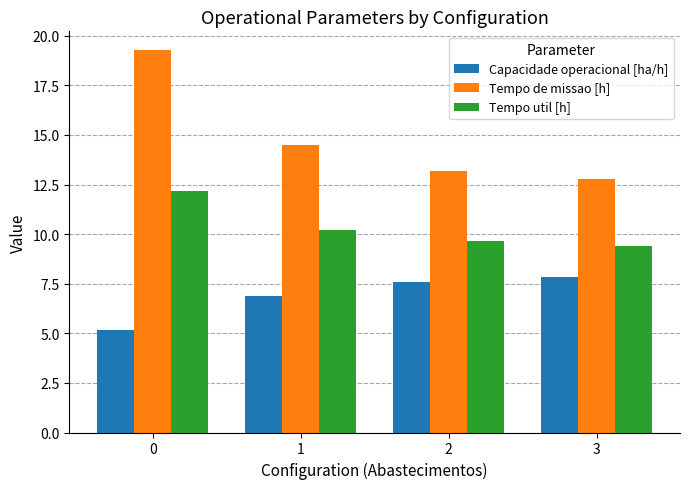

The value of Tempo util [h] at 0 is 6.7. True or false?

False